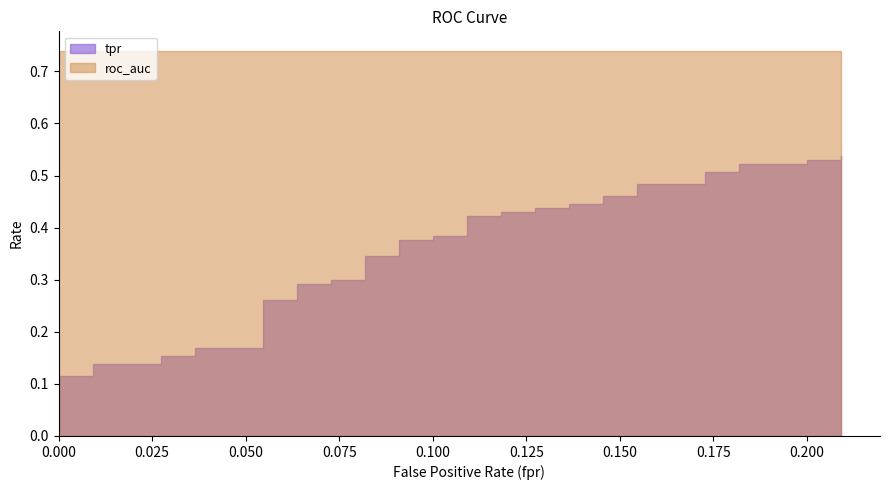

How many data points does each series have?

40